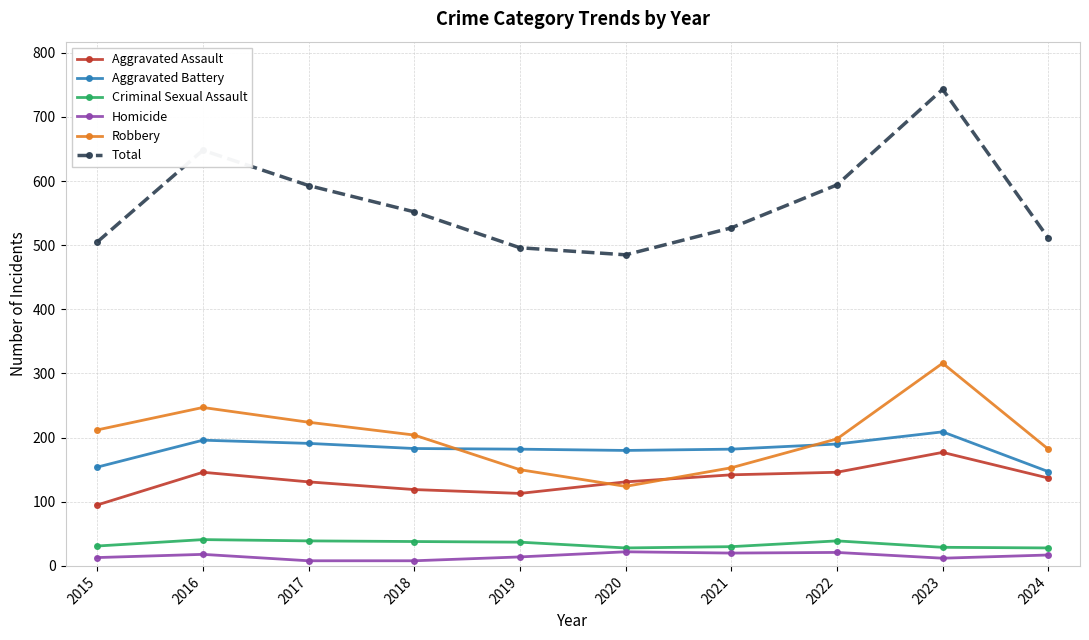

True or false: Homicide and Total cross at least once.

False